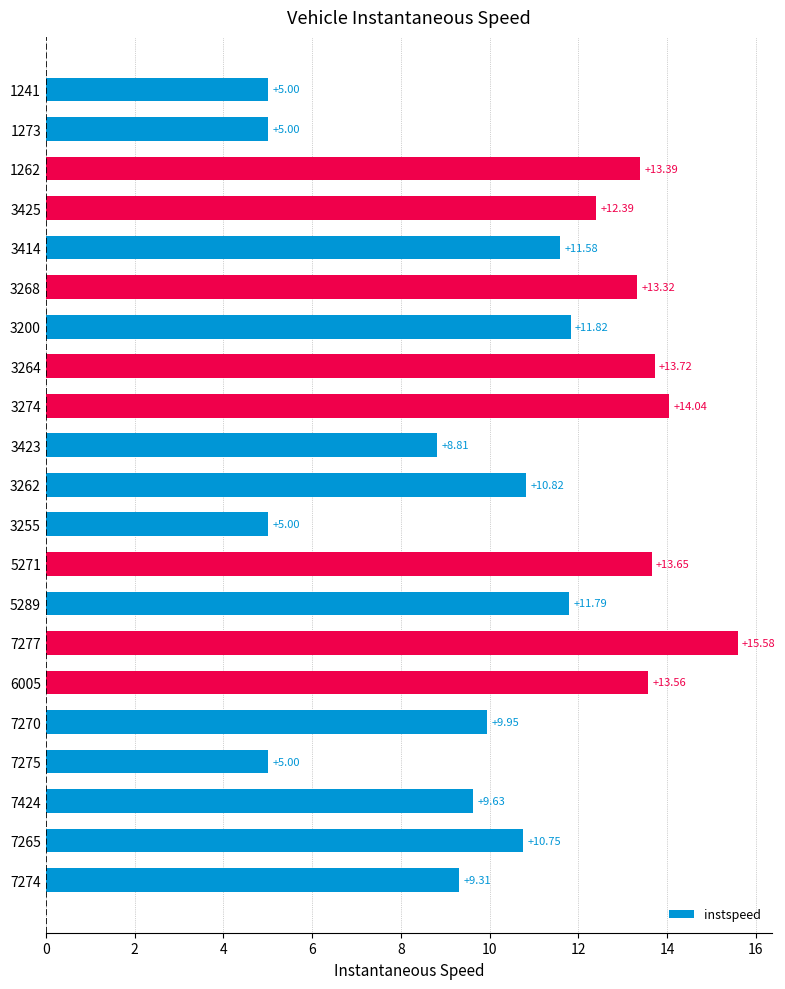

What is the change in value from 3425 to 7275?

-7.4